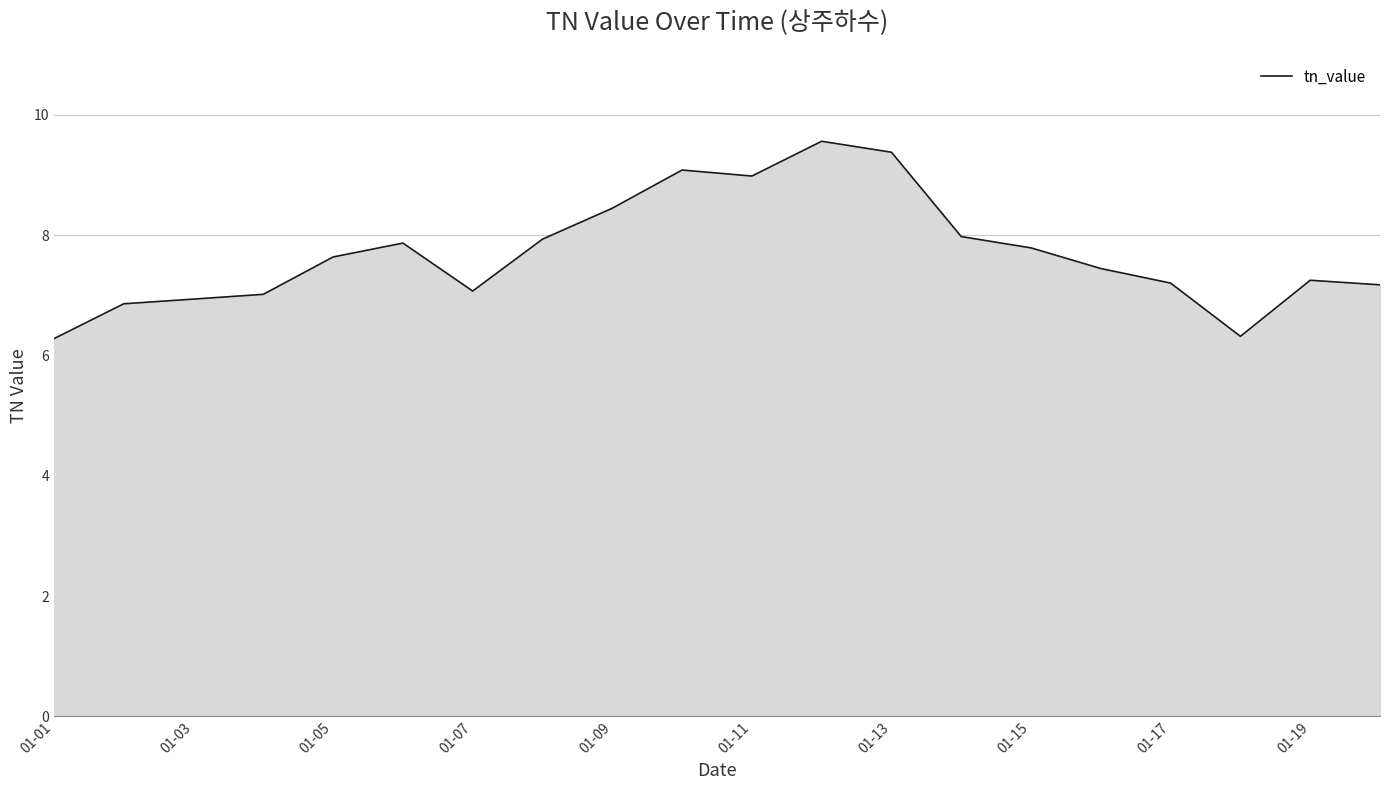

What is the maximum value shown in the chart?

9.6